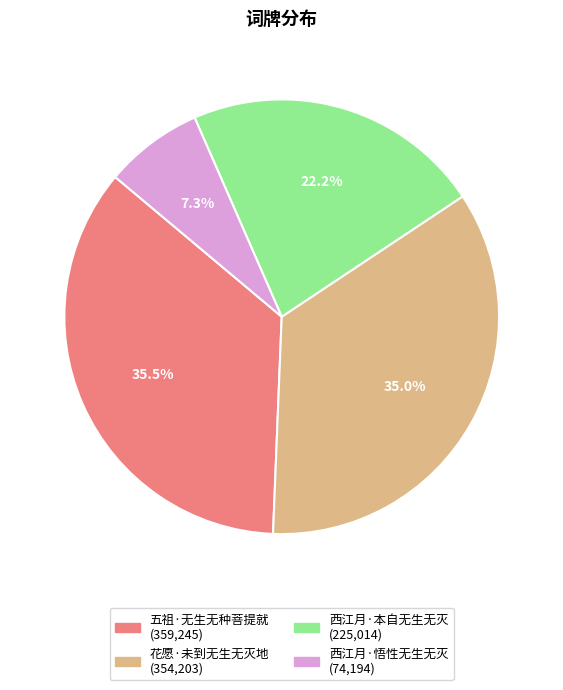

What percentage do 西江月·悟性无生无灭 and 花愿·未到无生无灭地 together represent?

42.3%